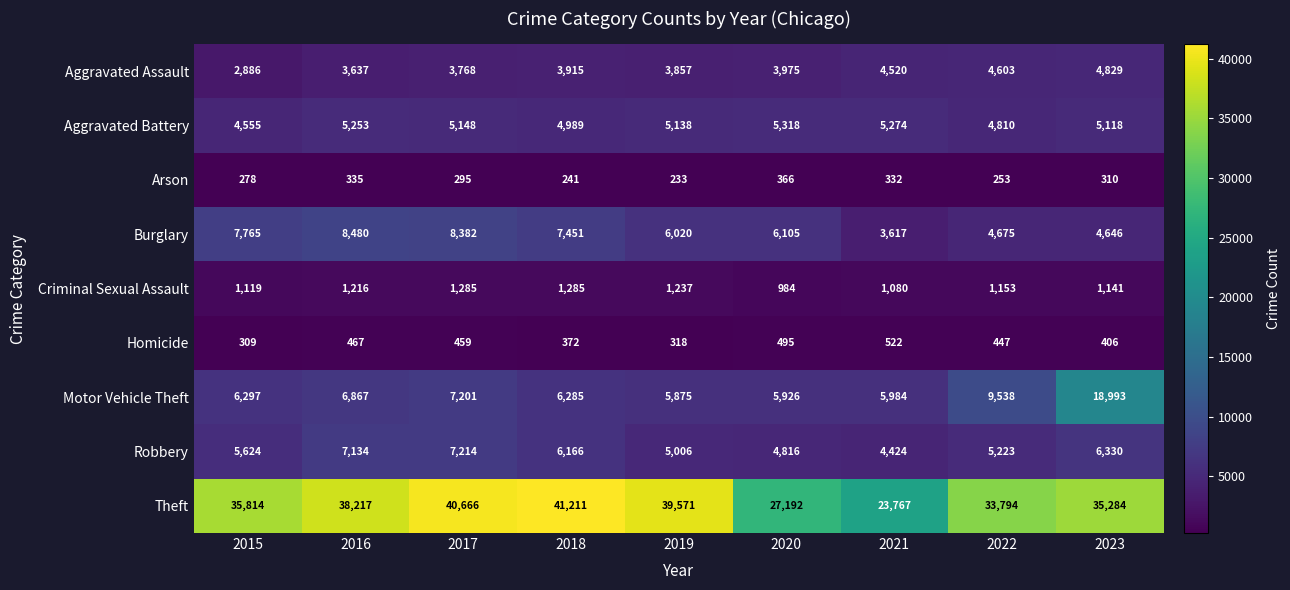

At 2018, list the series in order from smallest to largest.

Arson, Homicide, Criminal Sexual Assault, Aggravated Assault, Aggravated Battery, Robbery, Motor Vehicle Theft, Burglary, Theft